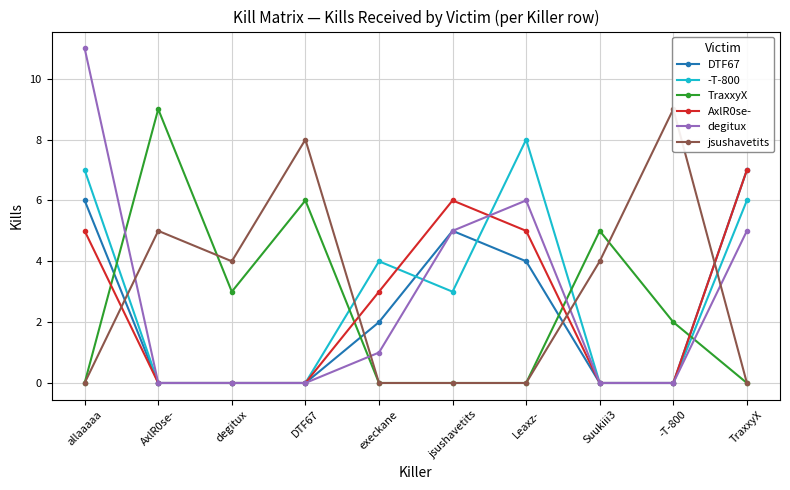

Where do -T-800 and DTF67 first cross each other?

execkane and jsushavetits